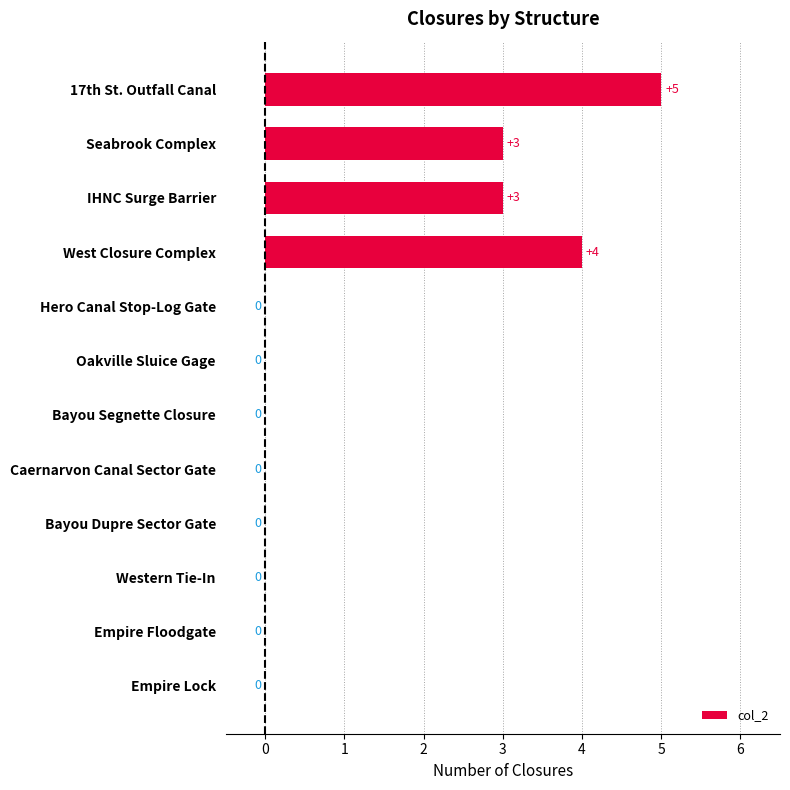

What is the change in value from West Closure Complex to Western Tie-In?

-4